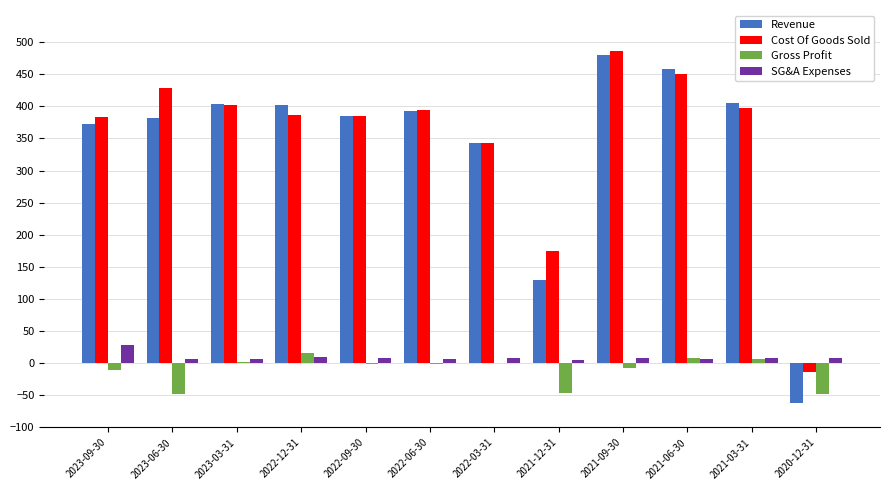

At which category is the sum across all series the highest?

2021-09-30